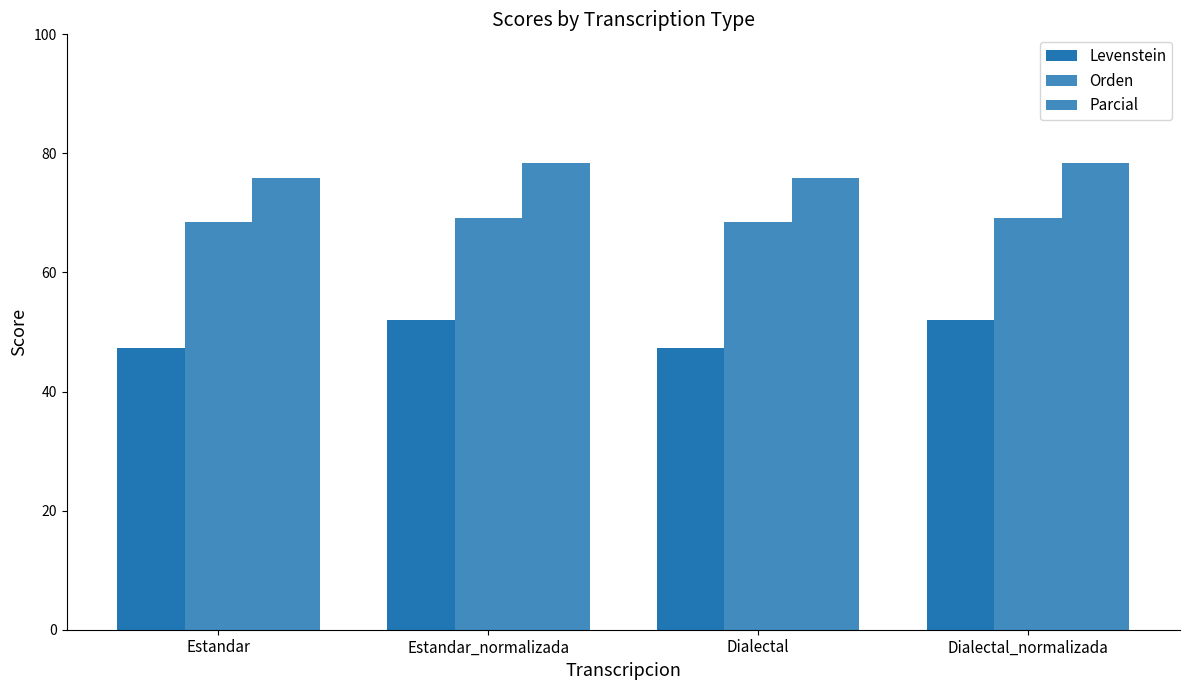

Reading left to right, what are all the values shown in this chart?

Levenstein: Estandar=47.3	Estandar_normalizada=52.1	Dialectal=47.3	Dialectal_normalizada=52.1
Orden: Estandar=68.5	Estandar_normalizada=69.1	Dialectal=68.5	Dialectal_normalizada=69.1
Parcial: Estandar=75.8	Estandar_normalizada=78.4	Dialectal=75.8	Dialectal_normalizada=78.4